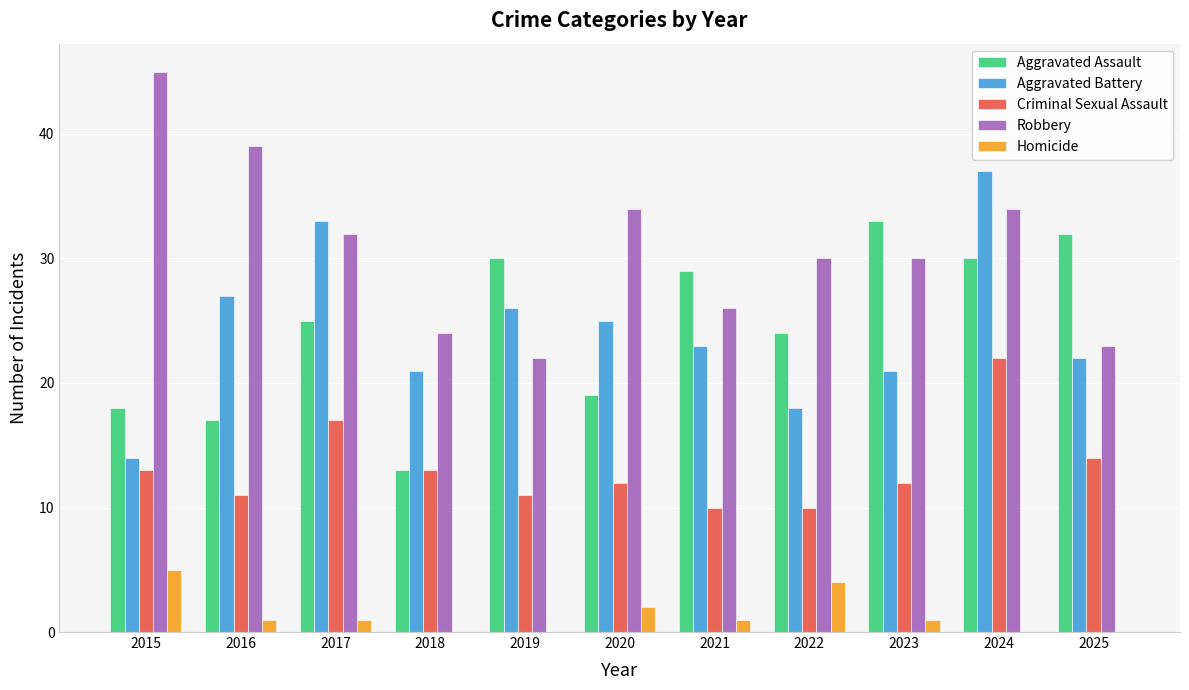

What is the total value across all series at 2016?

95